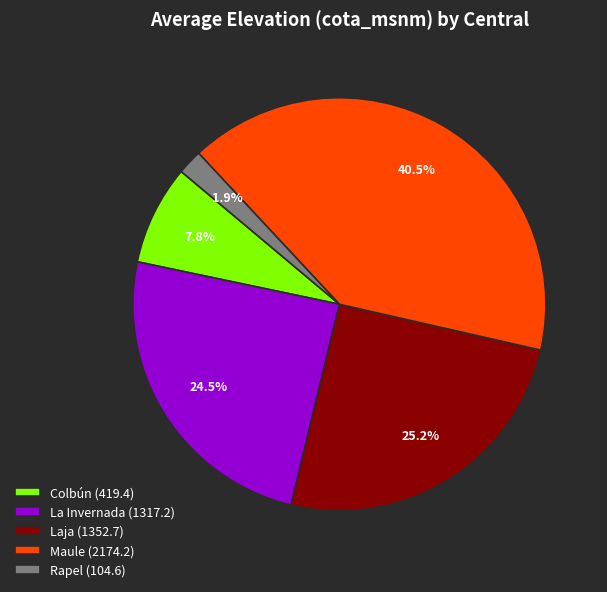

Between Rapel (104.6) and Maule (2174.2), which is larger?

Maule (2174.2)